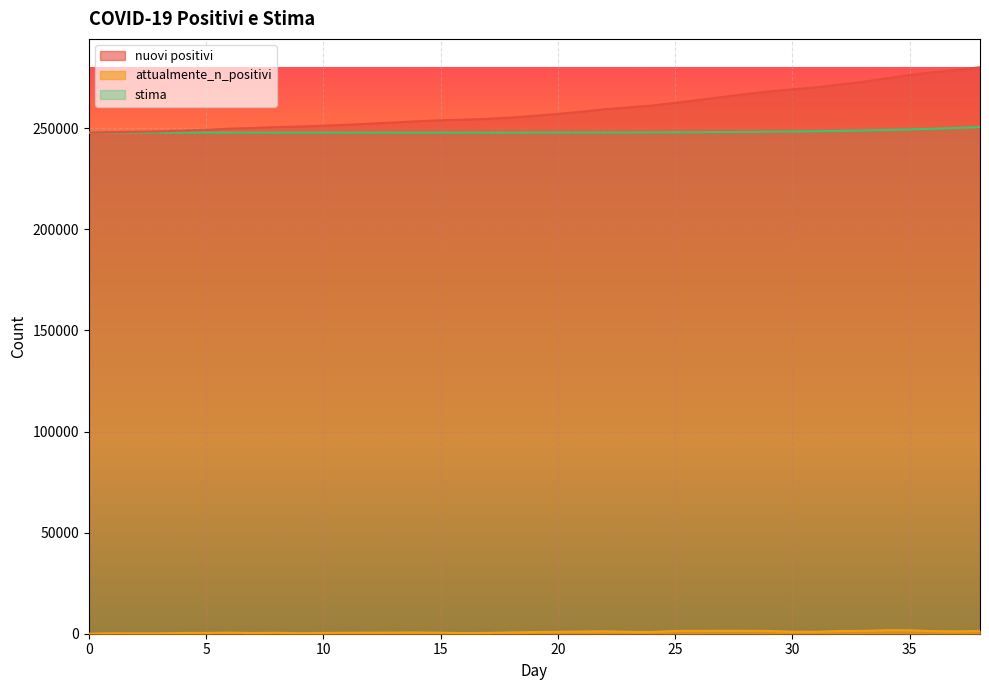

Reading left to right, list all the values displayed in this chart.

nuovi positivi: 247832.0	248070.0	248229.0	248419.0	248803.0	249204.0	249756.0	250103.0	250566.0	250825.0	251237.0	251713.0	252235.0	252809.0	253438.0	253915.0	254235.0	254636.0	255278.0	256118.0	257065.0	258136.0	259345.0	260298.0	261174.0	262540.0	263949.0	265409.0	266853.0	268218.0	269214.0	270189.0	271515.0	272912.0	274644.0	276337.0	277634.0	278784.0	280153.0
attualmente_n_positivi: 0.0	238.0	159.0	190.0	384.0	401.0	552.0	347.0	463.0	259.0	412.0	476.0	522.0	574.0	629.0	477.0	320.0	401.0	642.0	840.0	947.0	1071.0	1209.0	953.0	876.0	1366.0	1409.0	1460.0	1444.0	1365.0	996.0	975.0	1326.0	1397.0	1732.0	1693.0	1297.0	1150.0	1369.0
stima: 247832.0	247832.0	247832.0	247832.0	247832.0	247832.0	247832.0	247832.0	247832.0	247832.0	247832.0	247832.2	247832.4	247832.8	247833.4	247834.5	247836.2	247838.8	247842.6	247848.1	247856.0	247867.0	247882.1	247902.3	247929.1	247964.2	248009.4	248067.1	248139.9	248230.8	248343.1	248480.8	248648.2	248850.1	249091.7	249379.1	249718.5	250117.0	250582.0